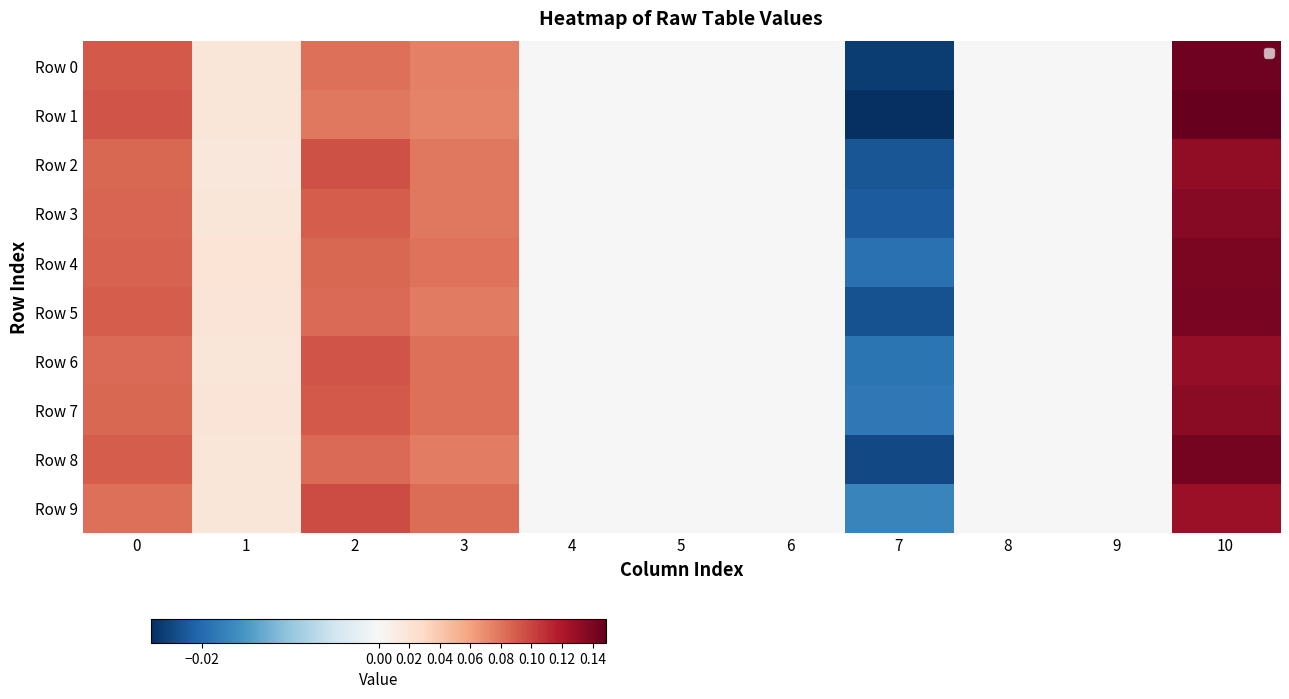

The value of Row 7 at 6 is 0.0. True or false?

True